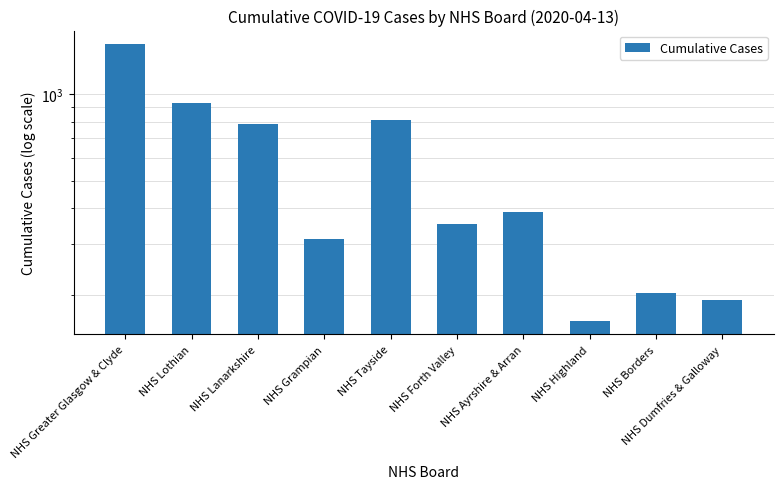

What is the label of the 4th bar from the left?

NHS Grampian